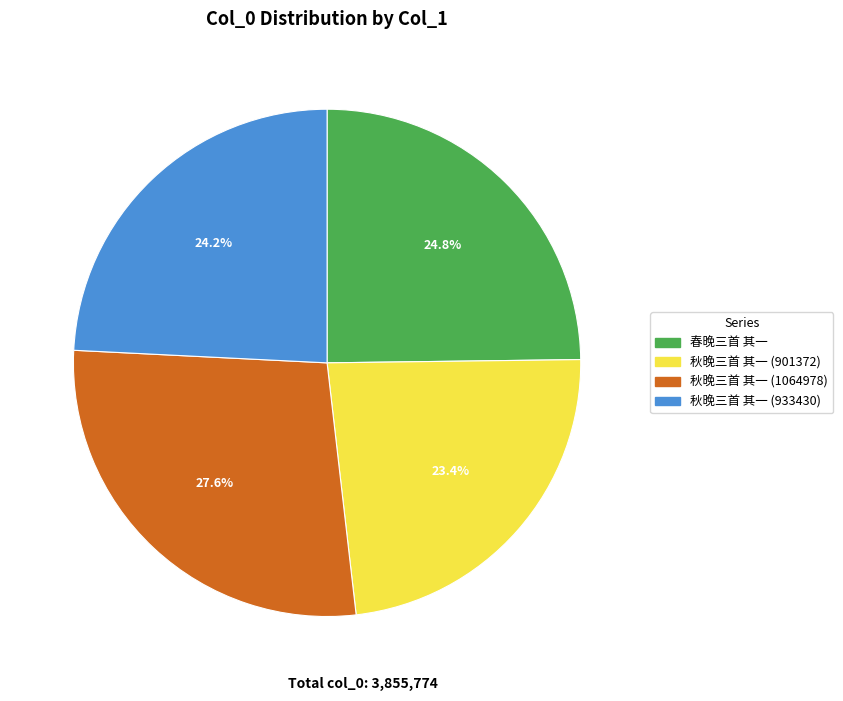

Is there a majority slice in this chart?

No